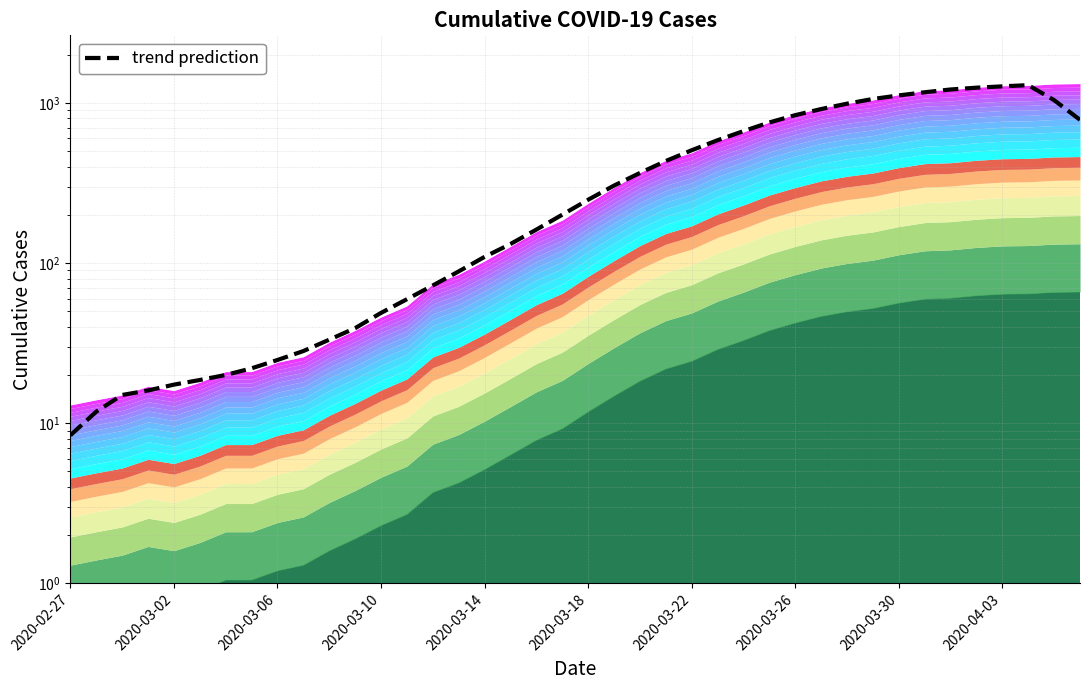

Does the chart display data point markers on the line(s)?

No